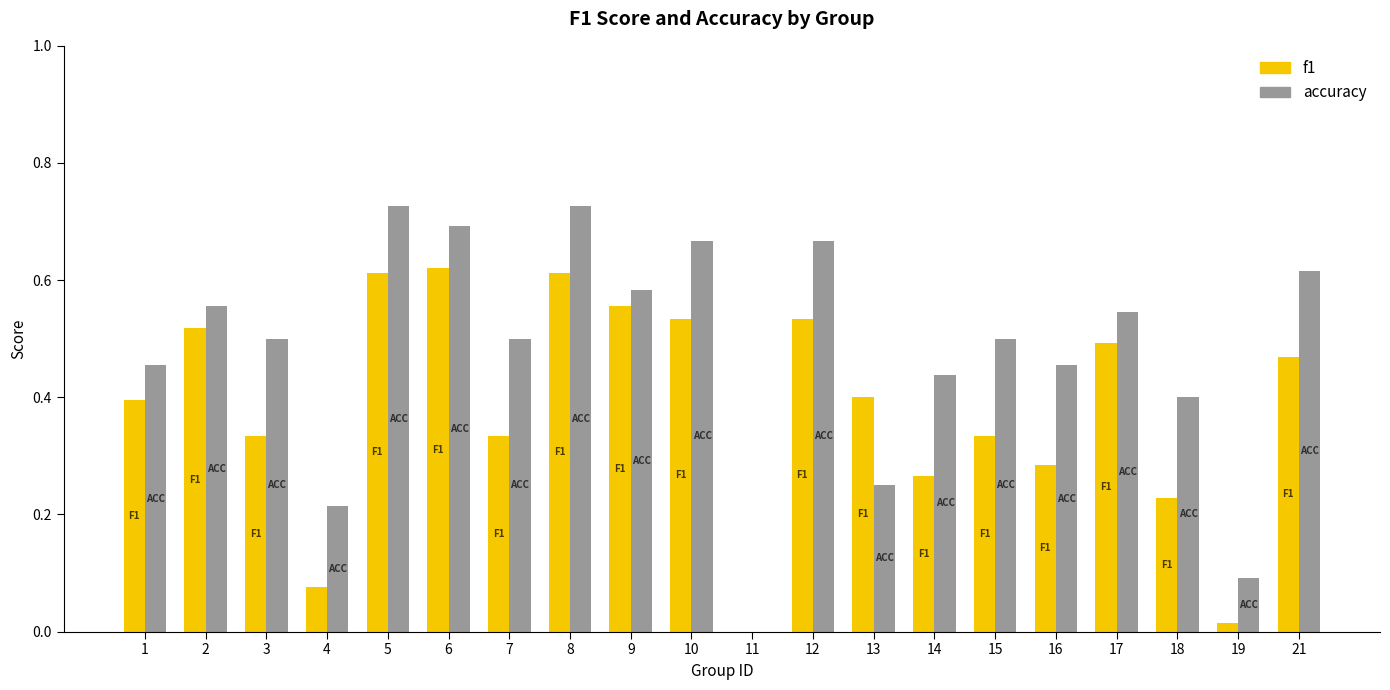

How many values in f1 are above zero?

19